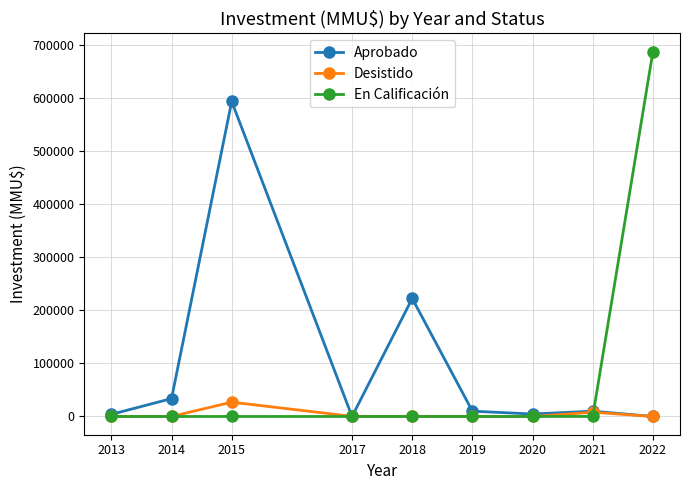

Rank the series by their maximum value, from highest to lowest.

En Calificación, Aprobado, Desistido